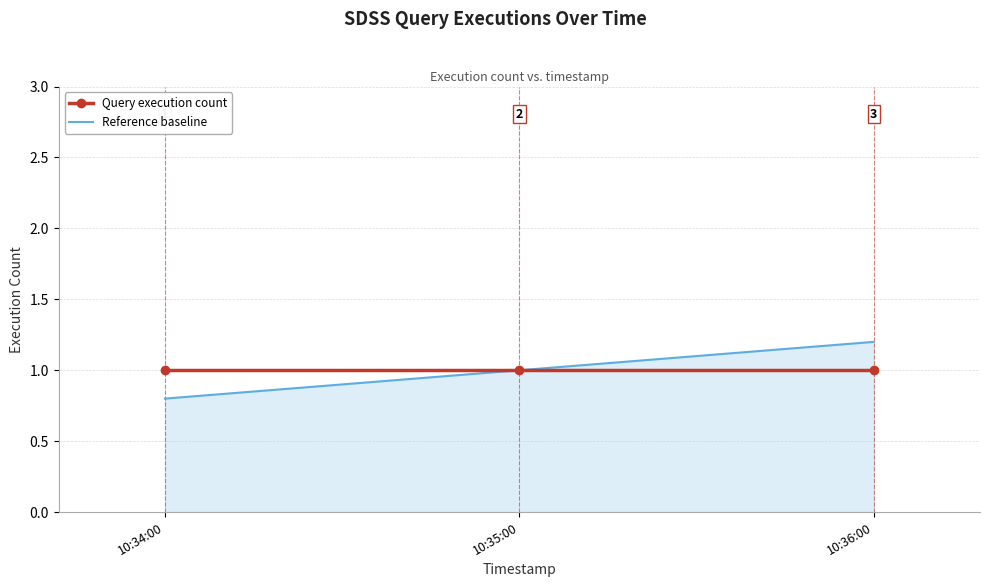

What is the minimum value for Reference baseline?

0.8